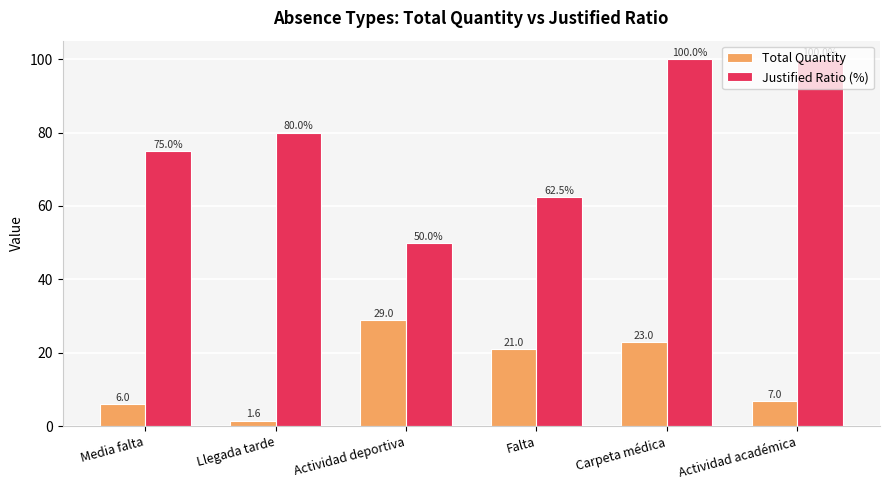

What is the minimum value shown in the chart?

1.6